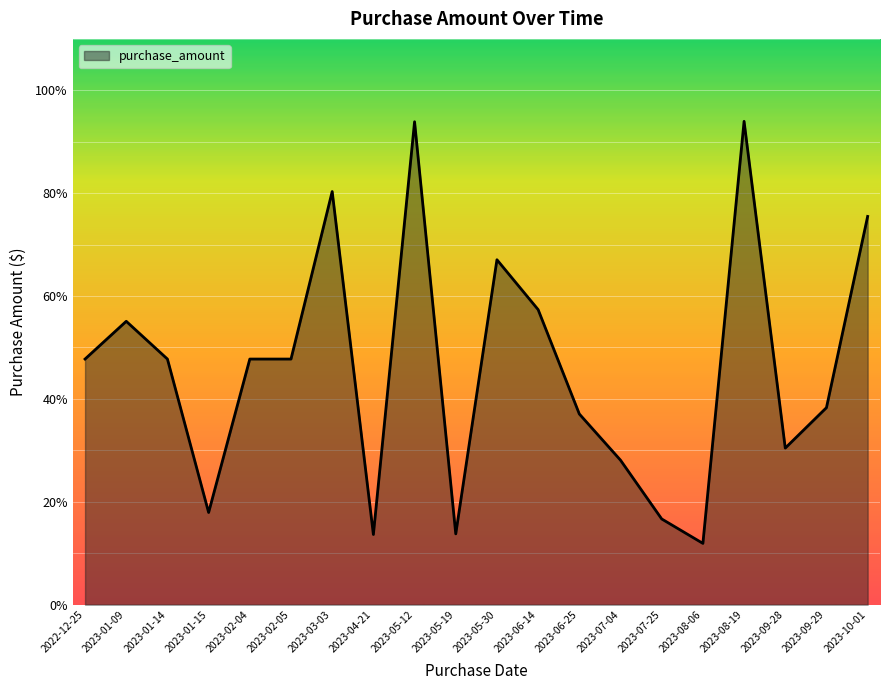

What is the ratio of the value at 2023-02-04 to the value at 2023-06-14?

0.8